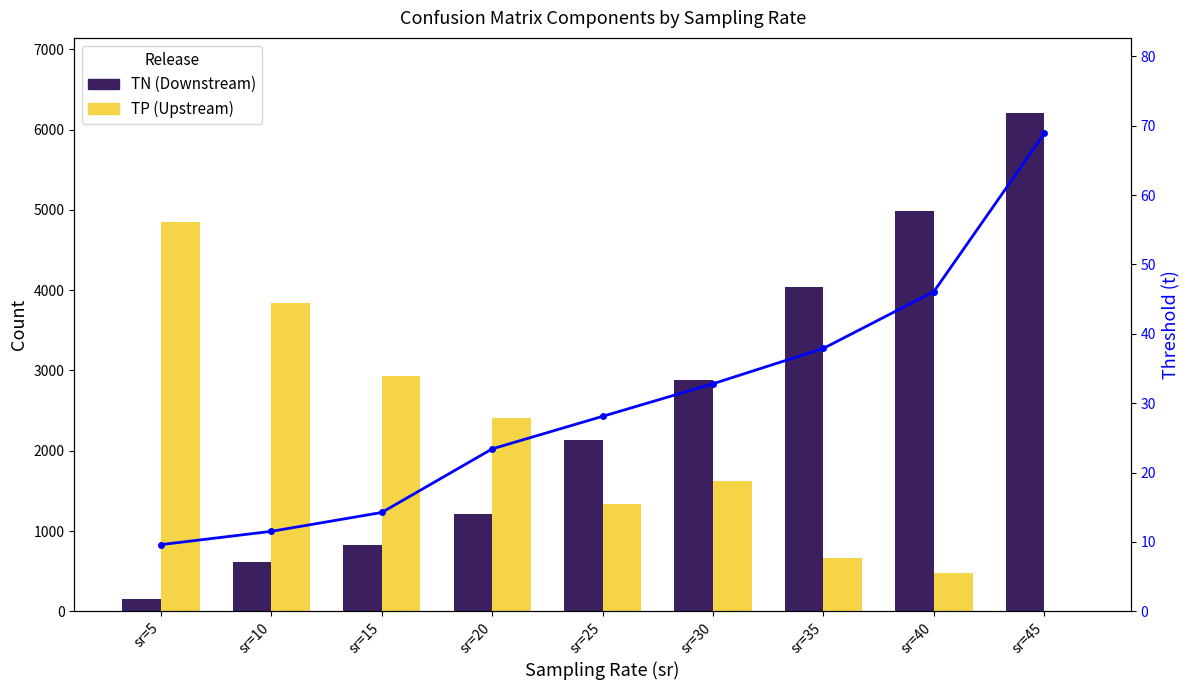

Between sr=35 and sr=40, which series saw the biggest shift?

TN (Downstream)